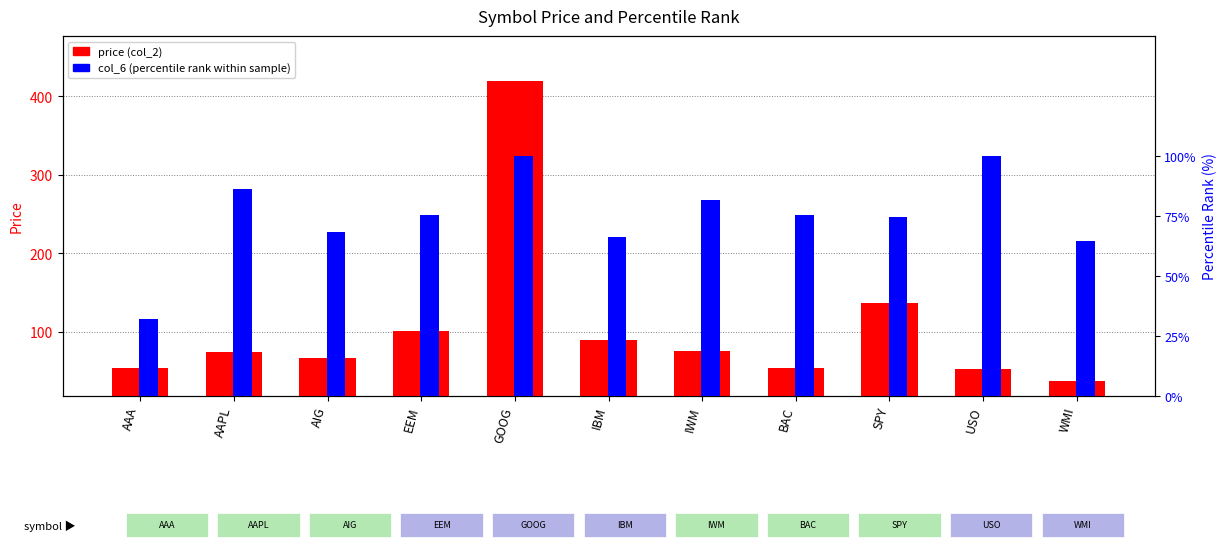

Which category has the highest value in the col_6 (percentile) series?

GOOG